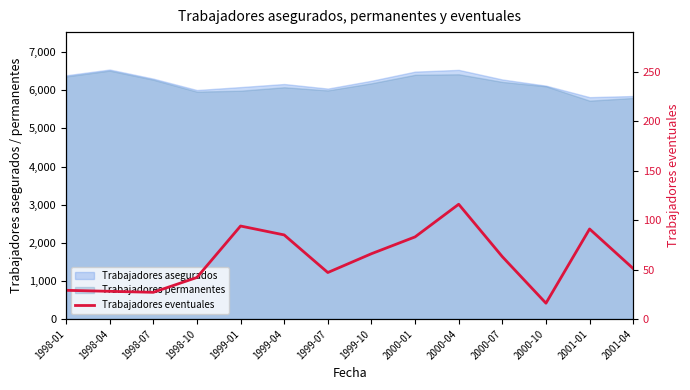

At which label is the value closest to 66?

1999-10